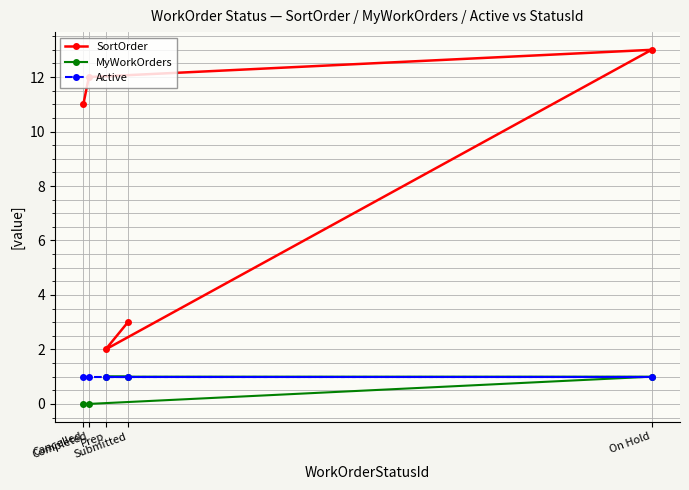

What is the sum of the Active values at Prep and On Hold?

2